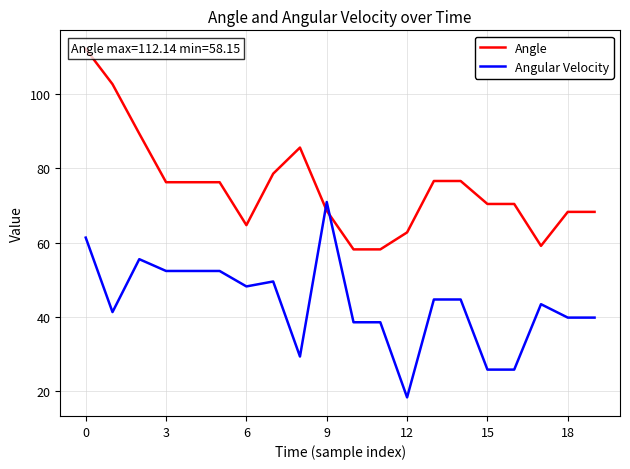

How many lines are shown in the chart?

2